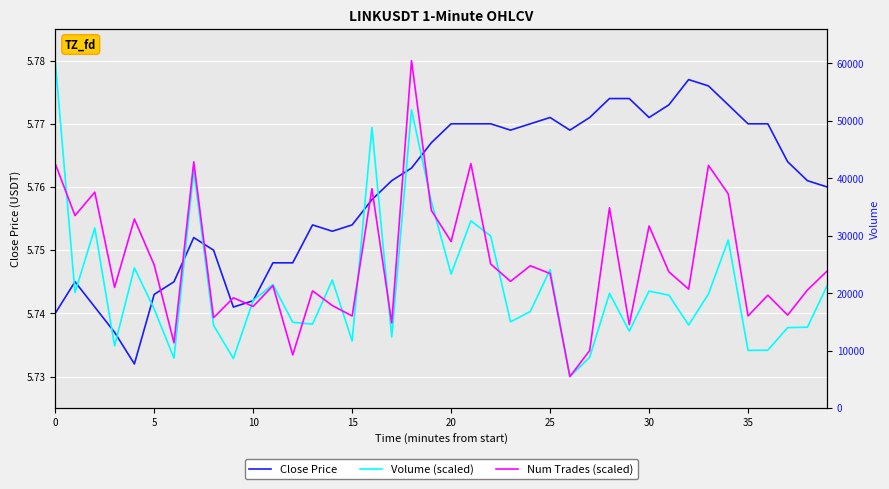

How many lines are shown in the chart?

3